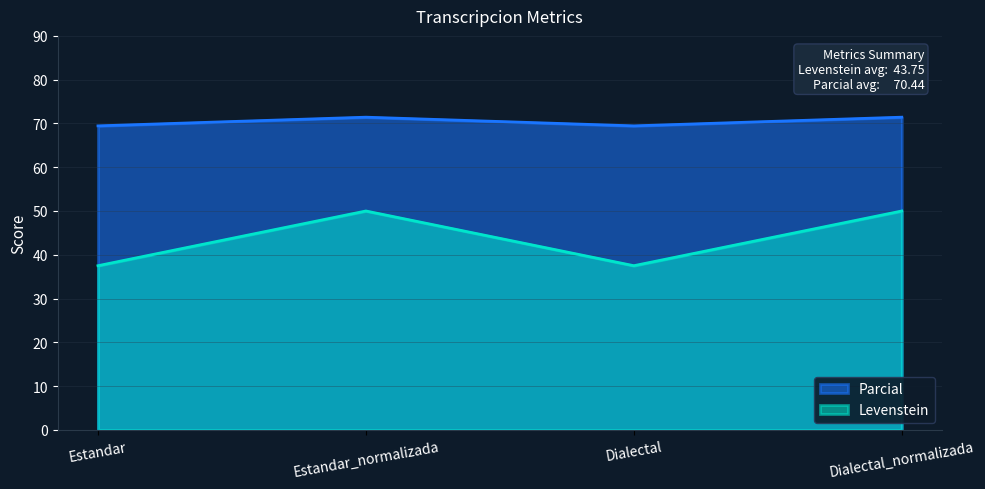

Does the chart have visible grid lines?

Yes